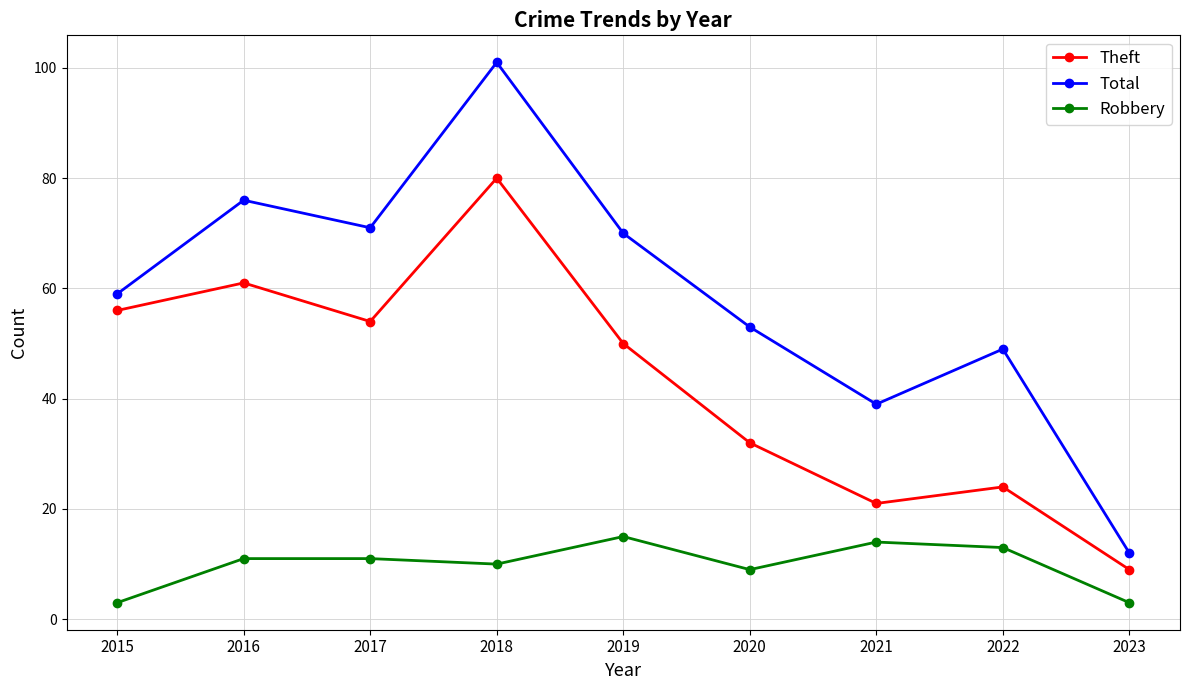

What is the average value of the Total series?

59